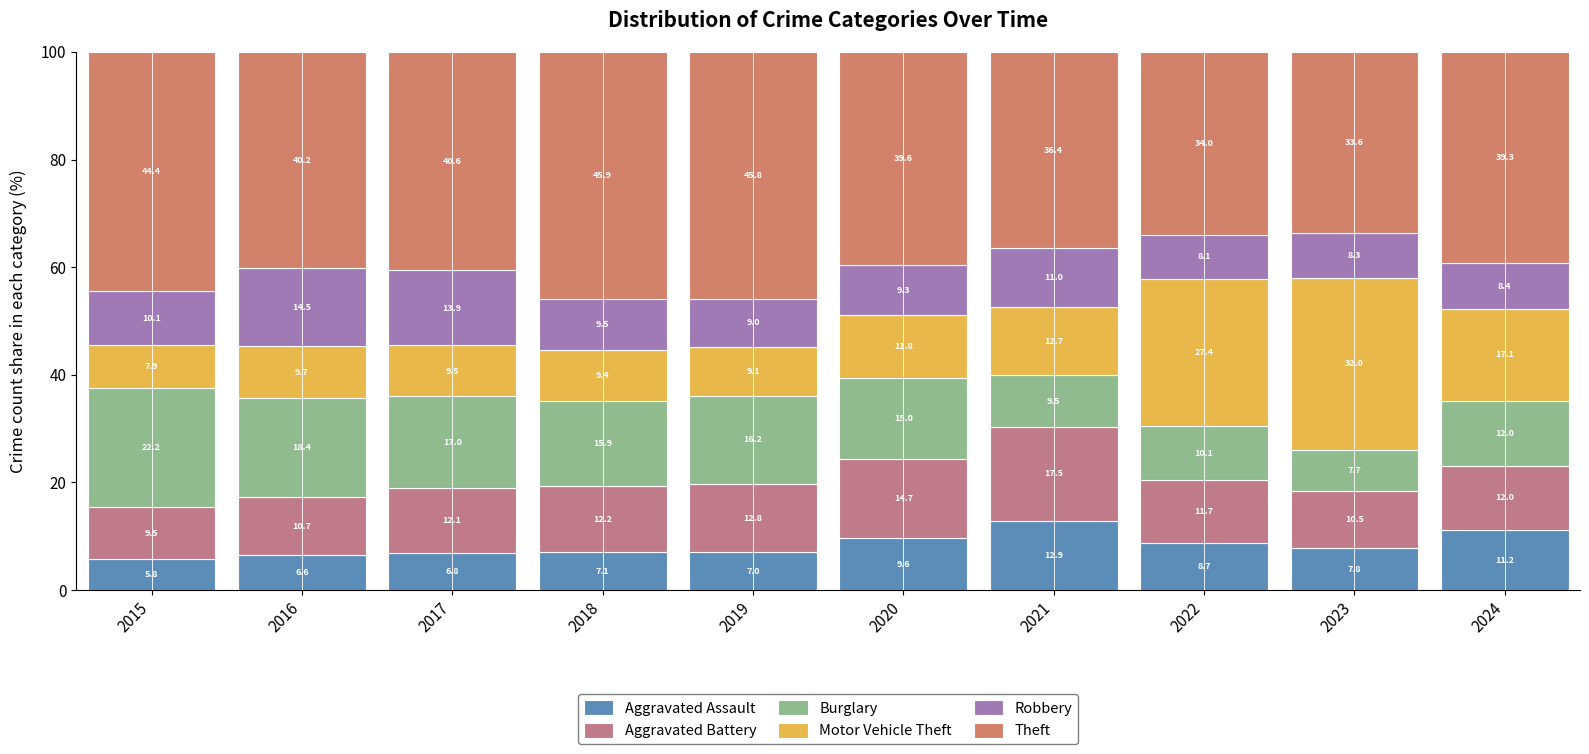

What are all the series names shown in the legend?

Aggravated Assault, Aggravated Battery, Burglary, Motor Vehicle Theft, Robbery, Theft